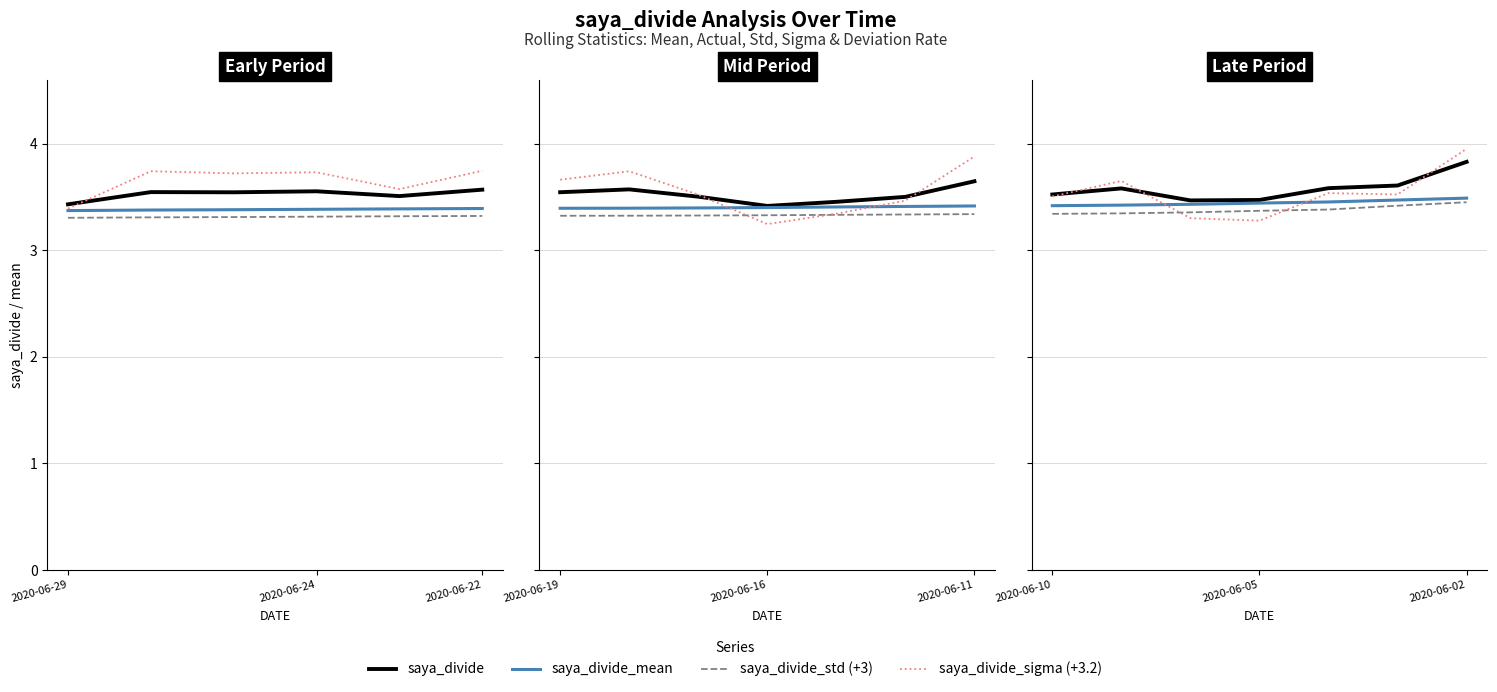

True or false: saya_divide_std (+3) and saya_divide cross at least once.

False